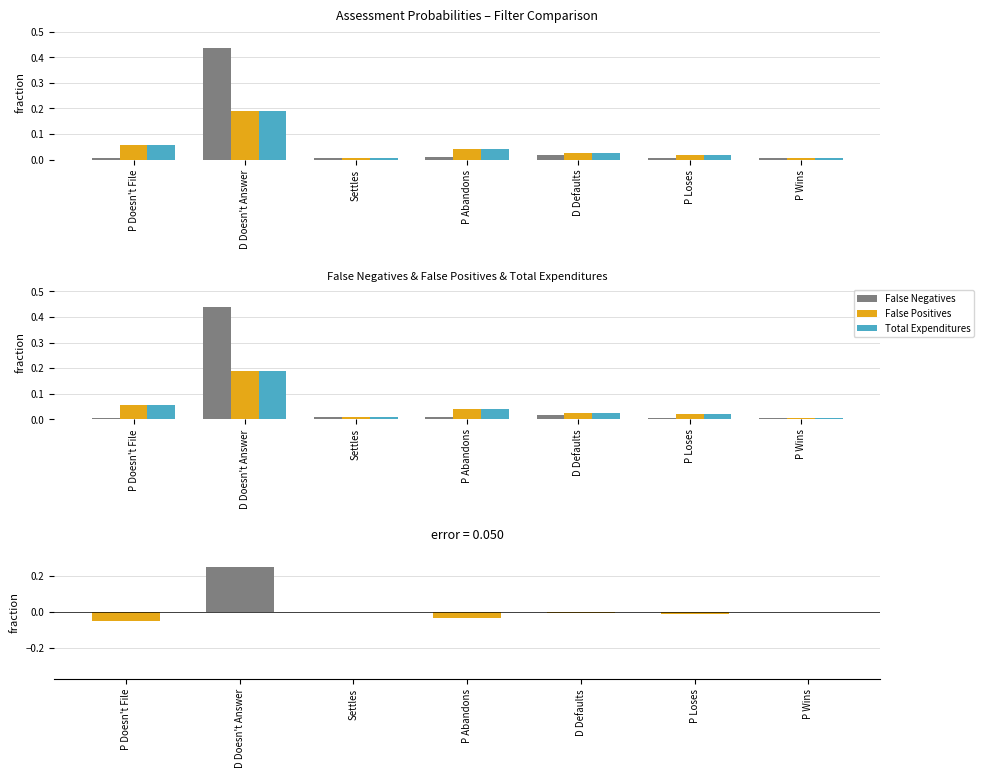

Reading left to right, what are all the values shown in this chart?

False Negatives: 0.0	0.4	0.0	0.0	0.0	0.0	0.0
False Positives: 0.1	0.2	0.0	0.0	0.0	0.0	0.0
Total Expenditures: 0.1	0.2	0.0	0.0	0.0	0.0	0.0